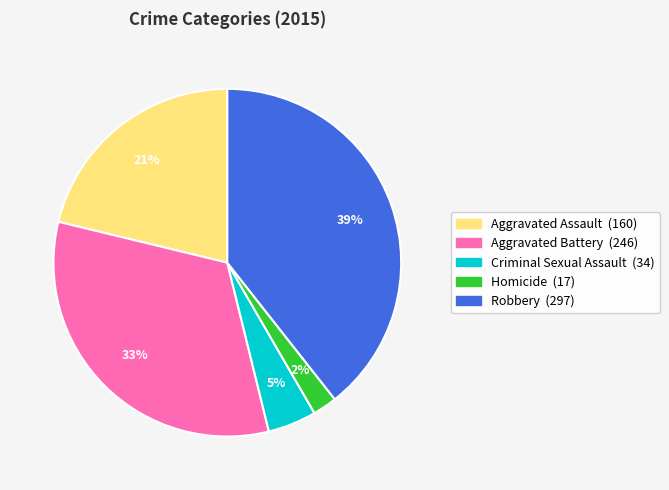

To the nearest percent, what is the difference between the Aggravated Assault and Robbery slice percentages?

18%